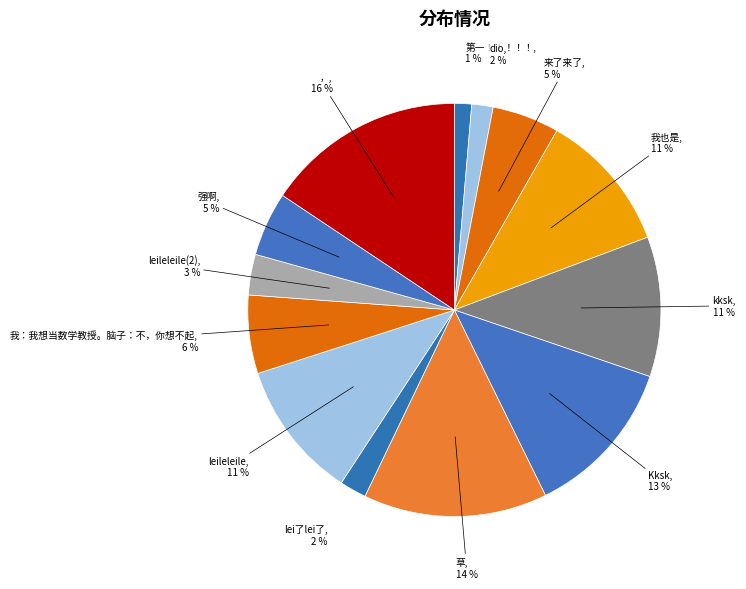

Count the number of slices in the pie.

13